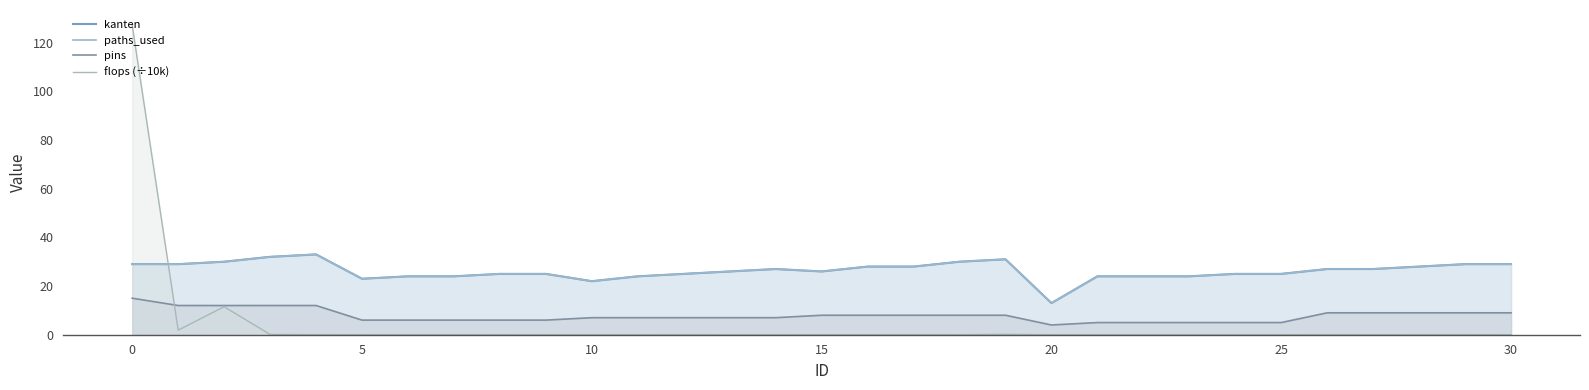

True or false: paths_used has a value of 44.2 at 0.

False